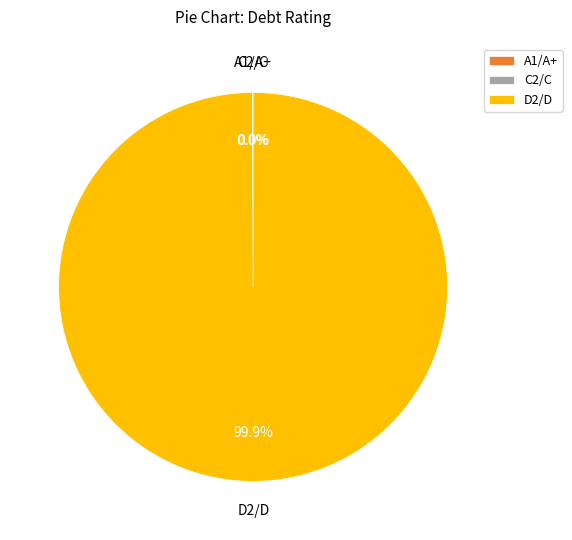

Does any single category account for the majority?

Yes